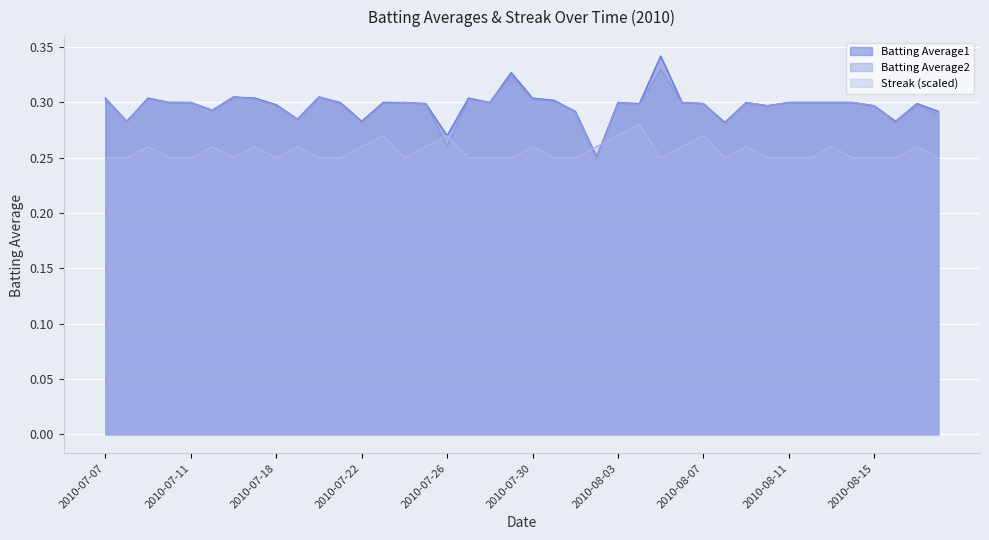

At how many categories does at least one series exceed 0?

40